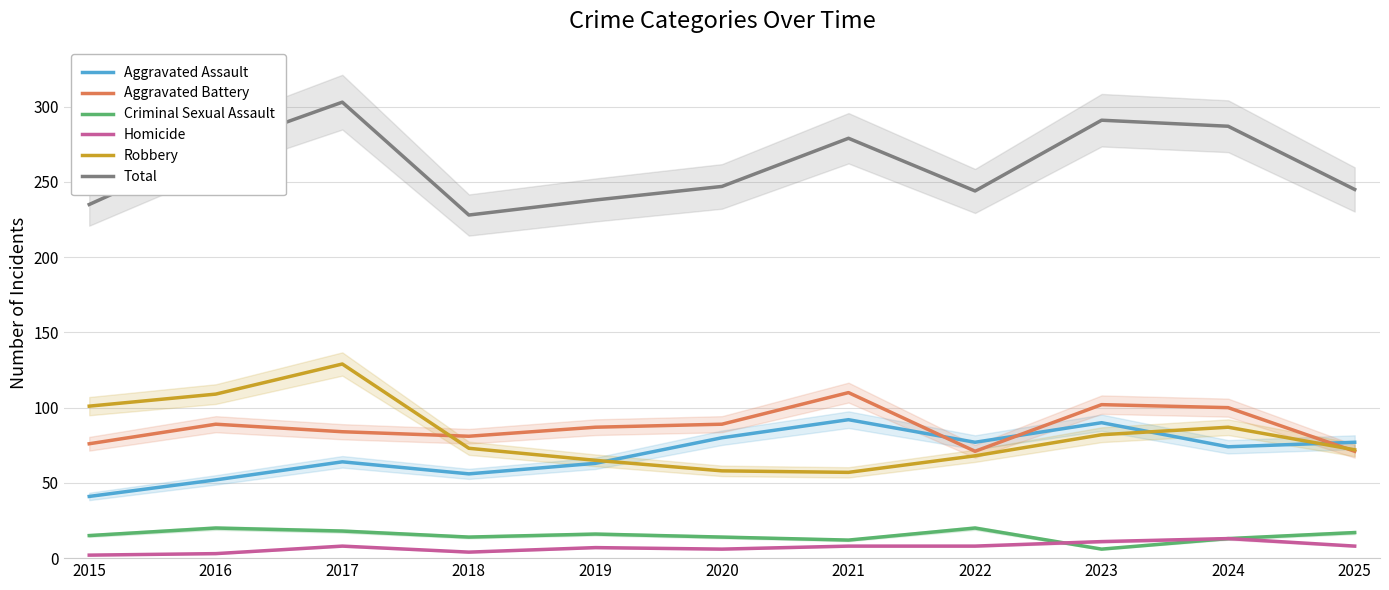

True or false: Robbery and Aggravated Battery intersect in this chart.

True